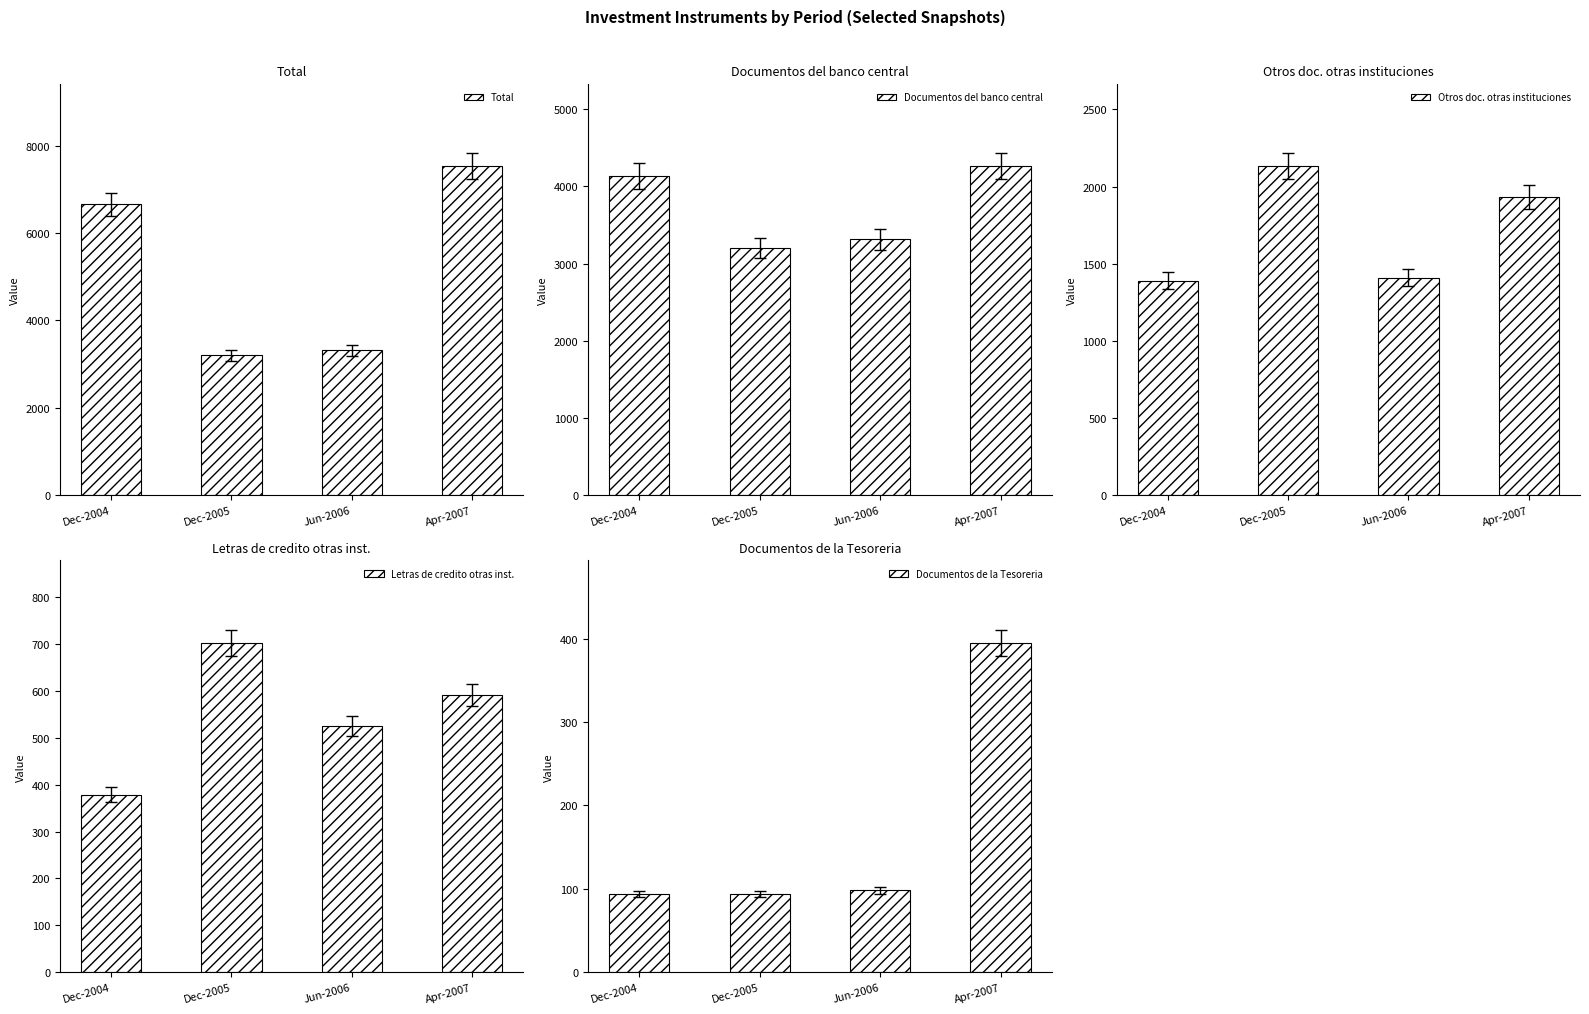

At which category is the sum across all series the highest?

Apr-2007